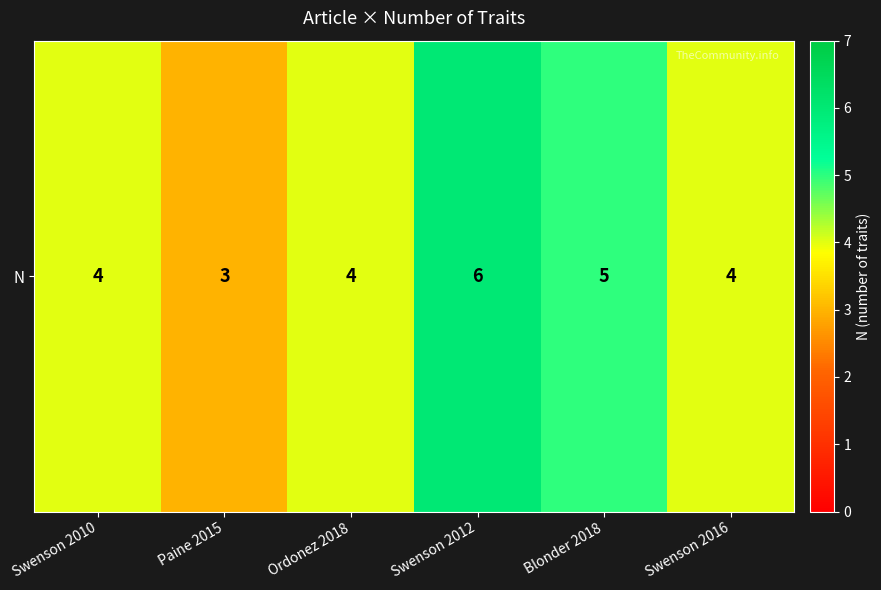

How many data points does each series have?

6